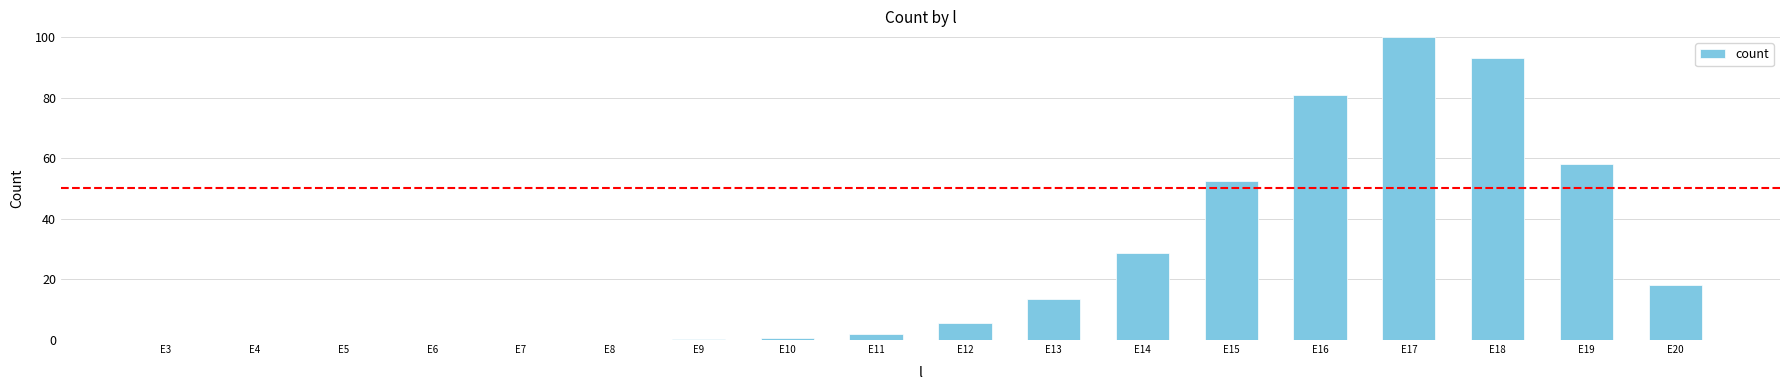

What is the change in value from E13 to E20?

+4.6